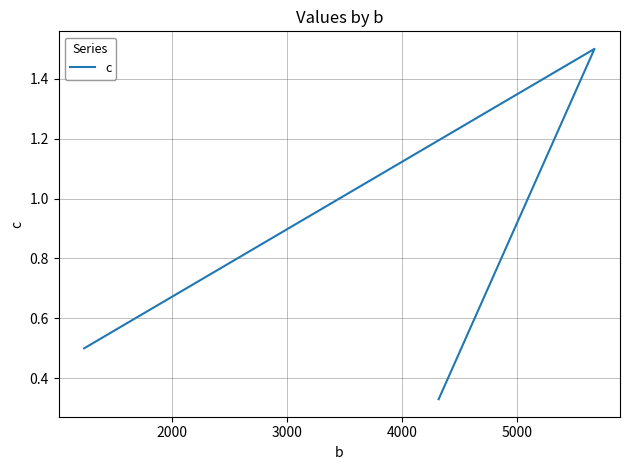

How many values are between 0 and 1?

2